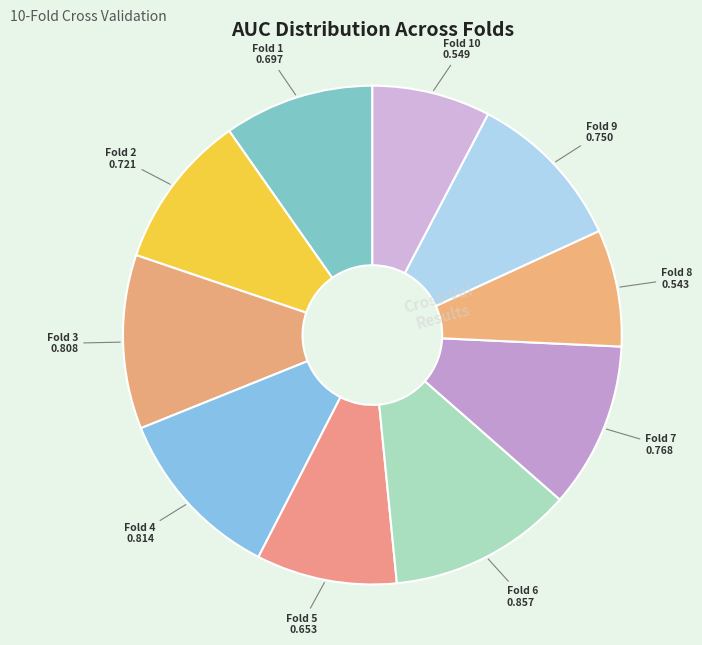

To the nearest percent, what is the difference between the largest and smallest slice percentages?

4%